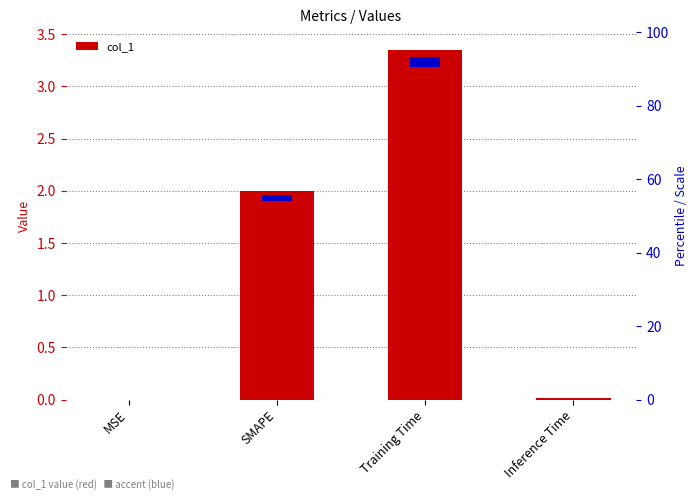

The value at Inference Time is 0.0. True or false?

True